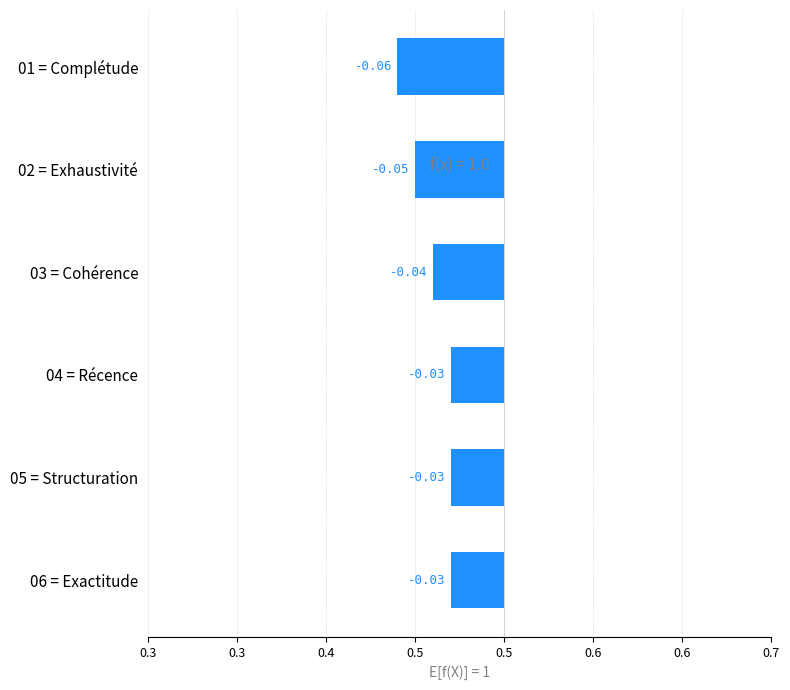

True or false: the data shows -0.0 at 03 = Cohérence.

False